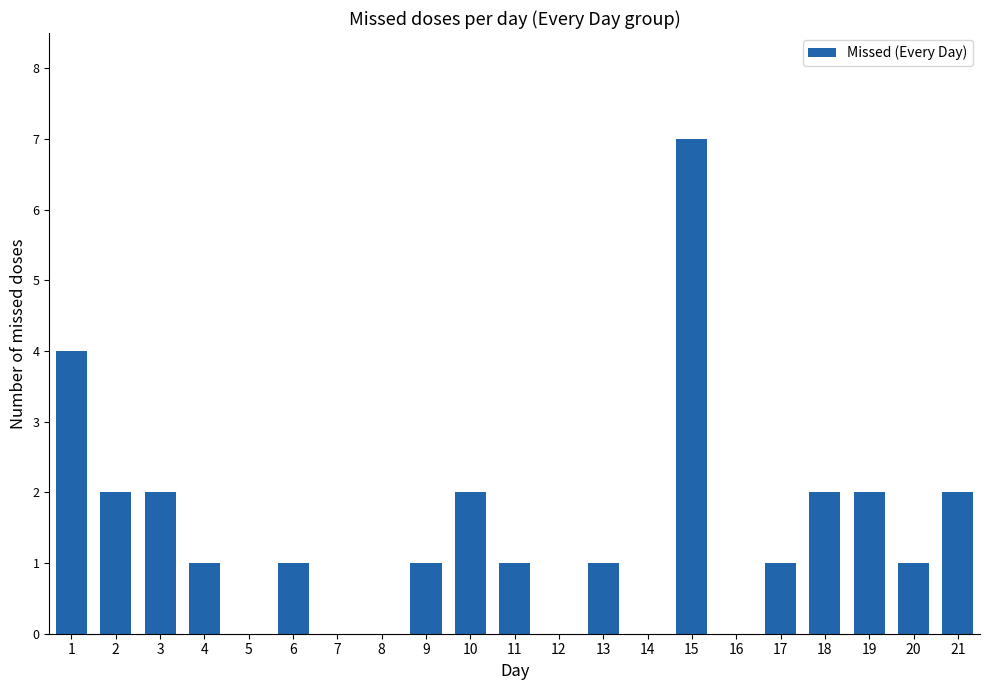

How many values are between 0 and 2?

19